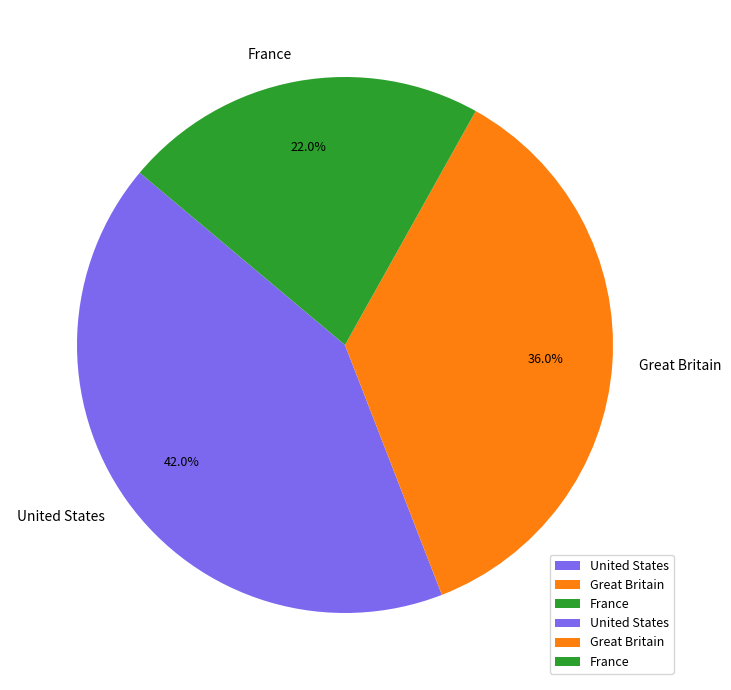

Is it true that Great Britain is 43% of the pie?

False